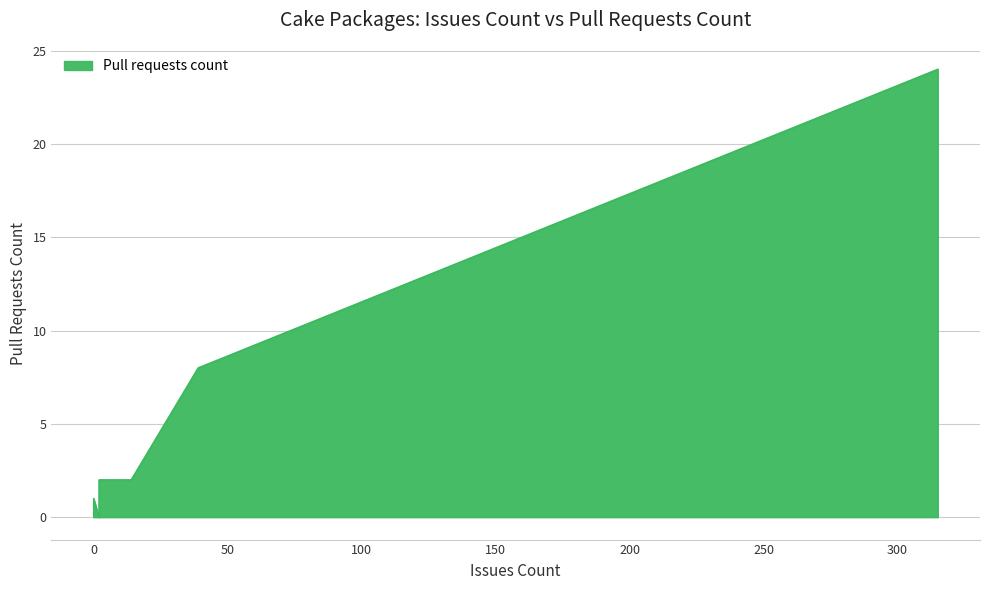

At which label is the value closest to 12?

Cake.Recipe